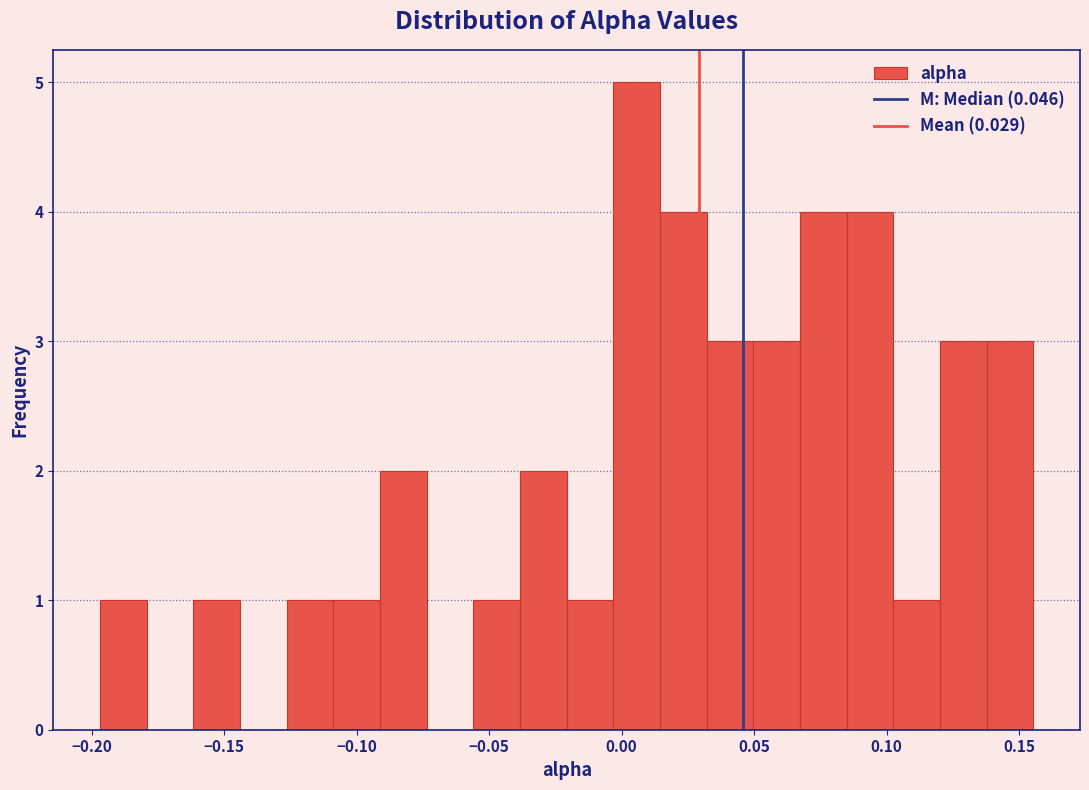

Around what value on the x-axis is the tallest bar? Give the approximate position of its centre, as read against the axis.

0.005